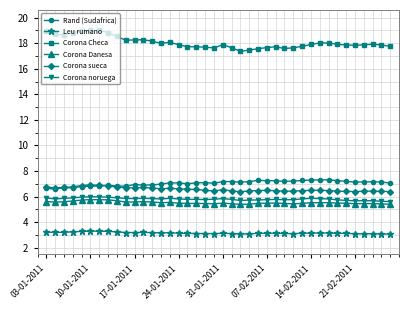

What is the value of the Rand (Sudafrica) point at the 3rd from the left?

6.7